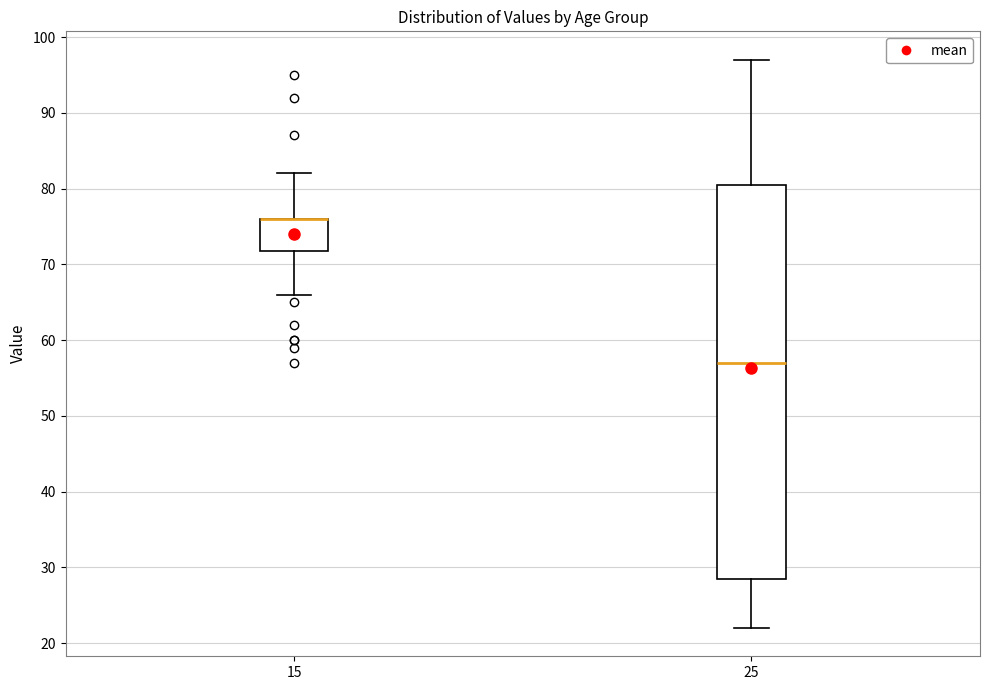

Reading left to right, read every box against the y-axis: the position of its median line, the range the box covers, and the ends of its whiskers. The values are not printed on the chart, so give them approximately, as read against the axis.

15: median 76 (drawn on the box's upper edge), box 72 to 76, whiskers 66 to 82
25: median 57, box 29 to 81, whiskers 22 to 97